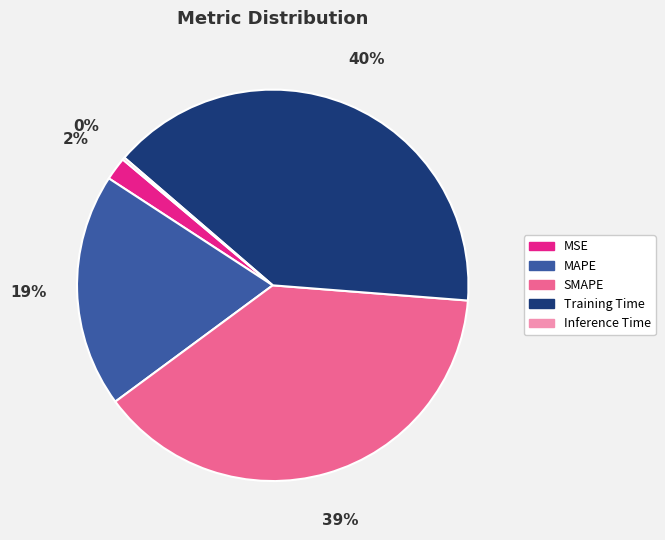

To the nearest percent, what is the average slice percentage?

20%